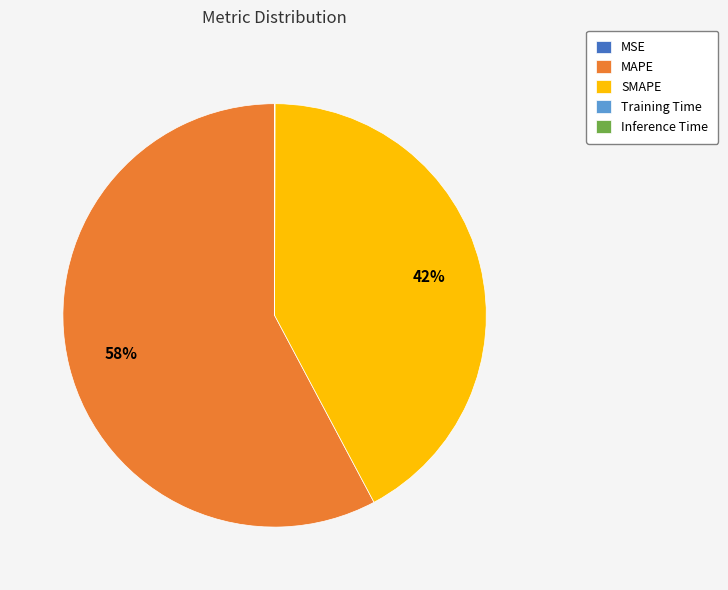

To the nearest percent, what is the difference between the largest and smallest slice percentages?

58%